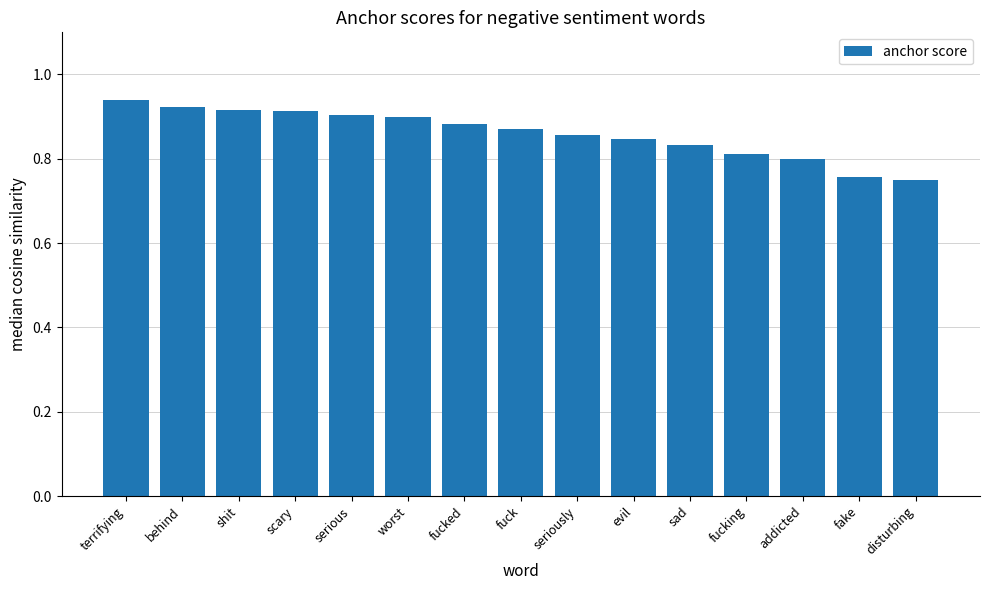

The value at fucked is 0.9. True or false?

True